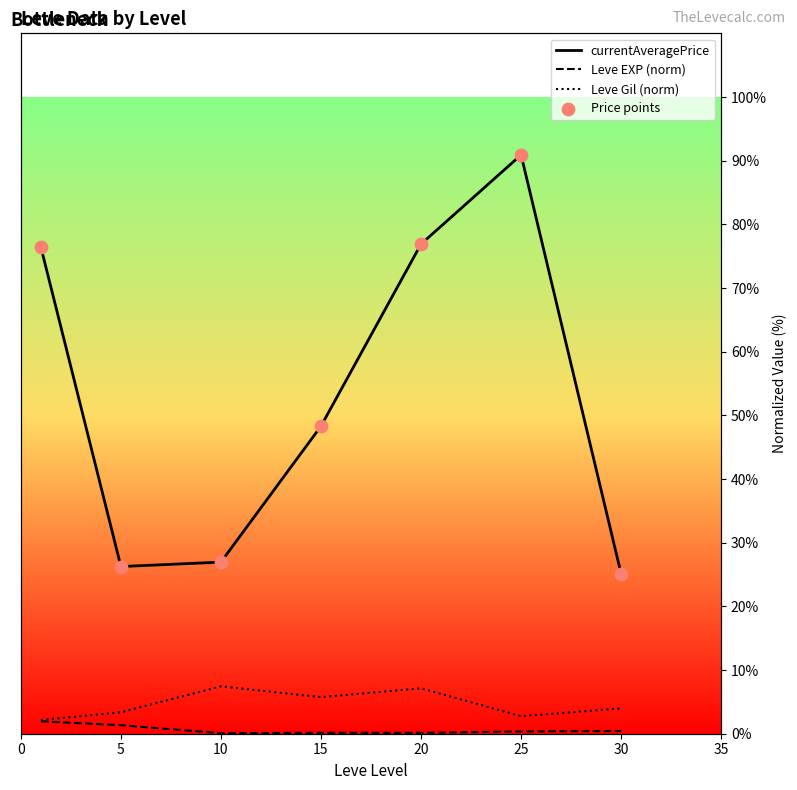

At how many categories does at least one series exceed 14?

7